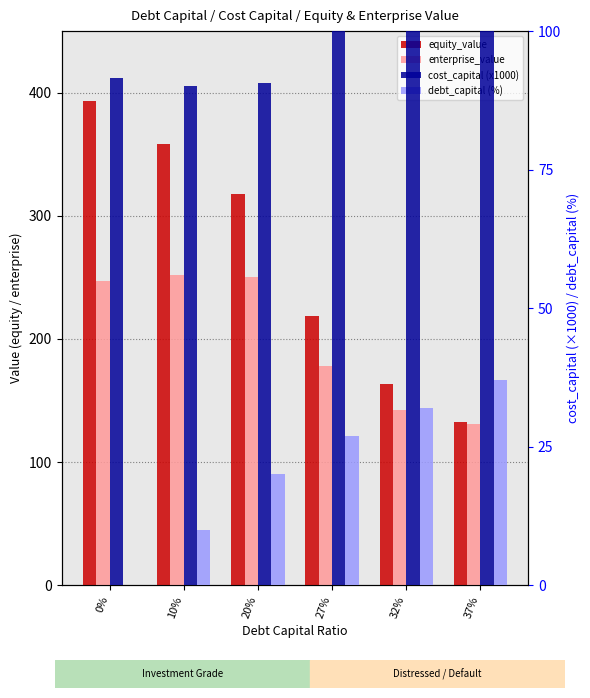

Reading left to right, what are all the values shown in this chart?

equity_value: 0%=393.0	10%=358.6	20%=318.0	27%=218.6	32%=163.1	37%=132.4
enterprise_value: 0%=247.1	10%=251.8	20%=250.3	27%=178.3	32%=142.4	37%=131.3
cost_capital (x1000): 0%=91.5	10%=90.2	20%=90.6	27%=119.4	32%=144.7	37%=155.3
debt_capital (%): 0%=0.0	10%=10.0	20%=20.0	27%=27.0	32%=32.0	37%=37.0